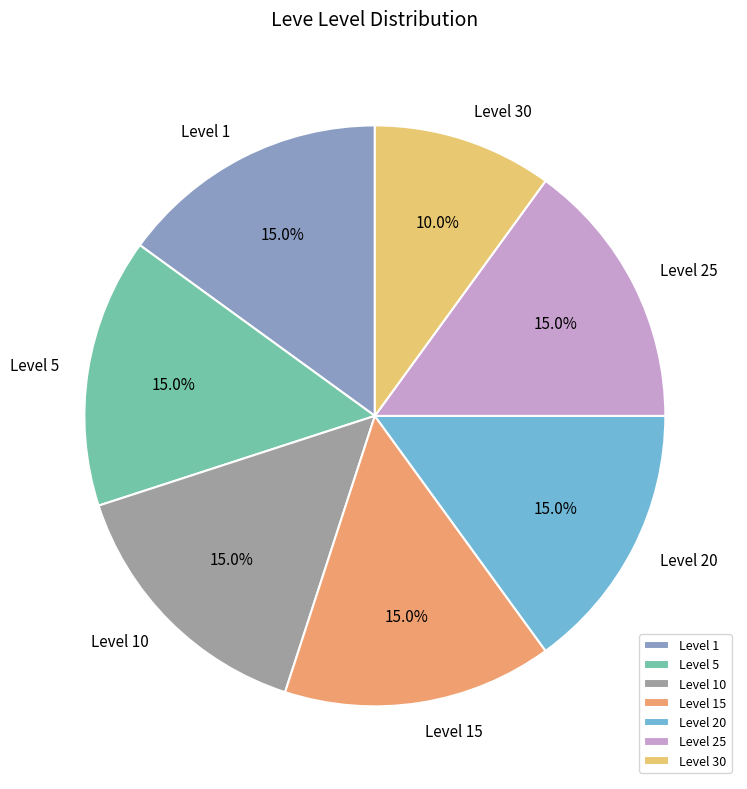

Is Level 15 the majority of the pie?

No